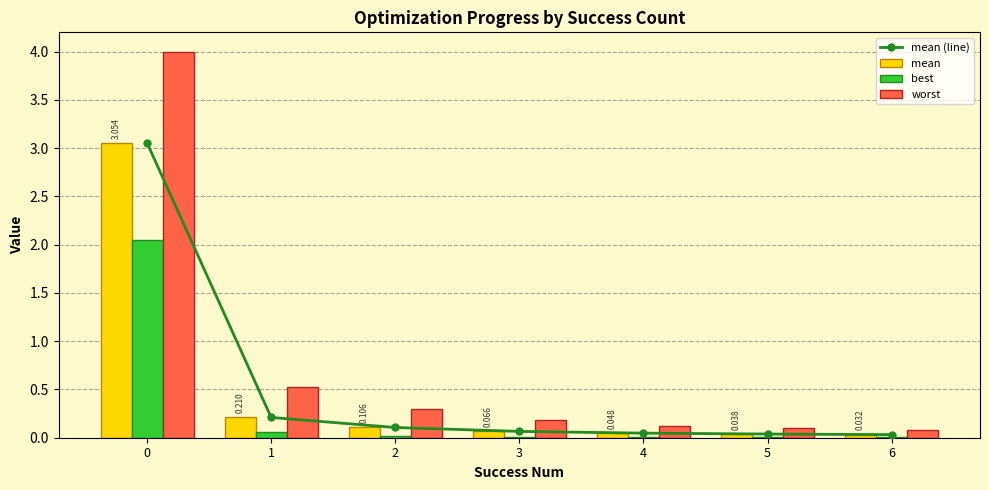

What is the highest value of the mean series?

3.1